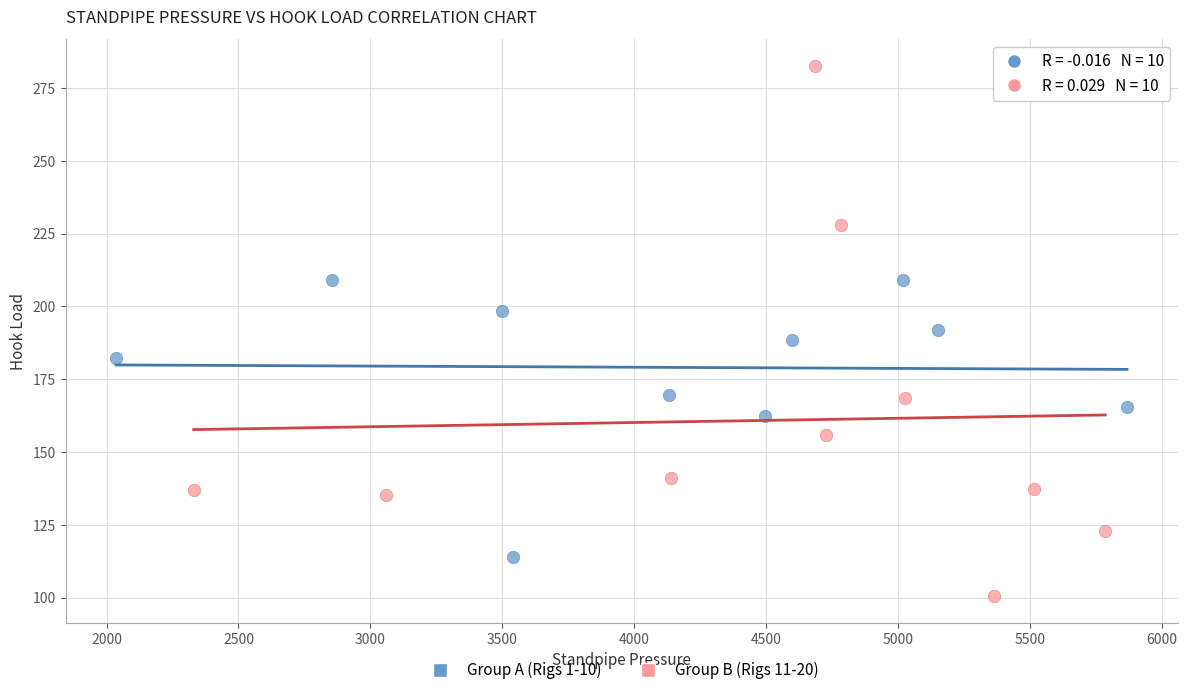

Which series contains the highest Y value?

Group B (Rigs 11-20)